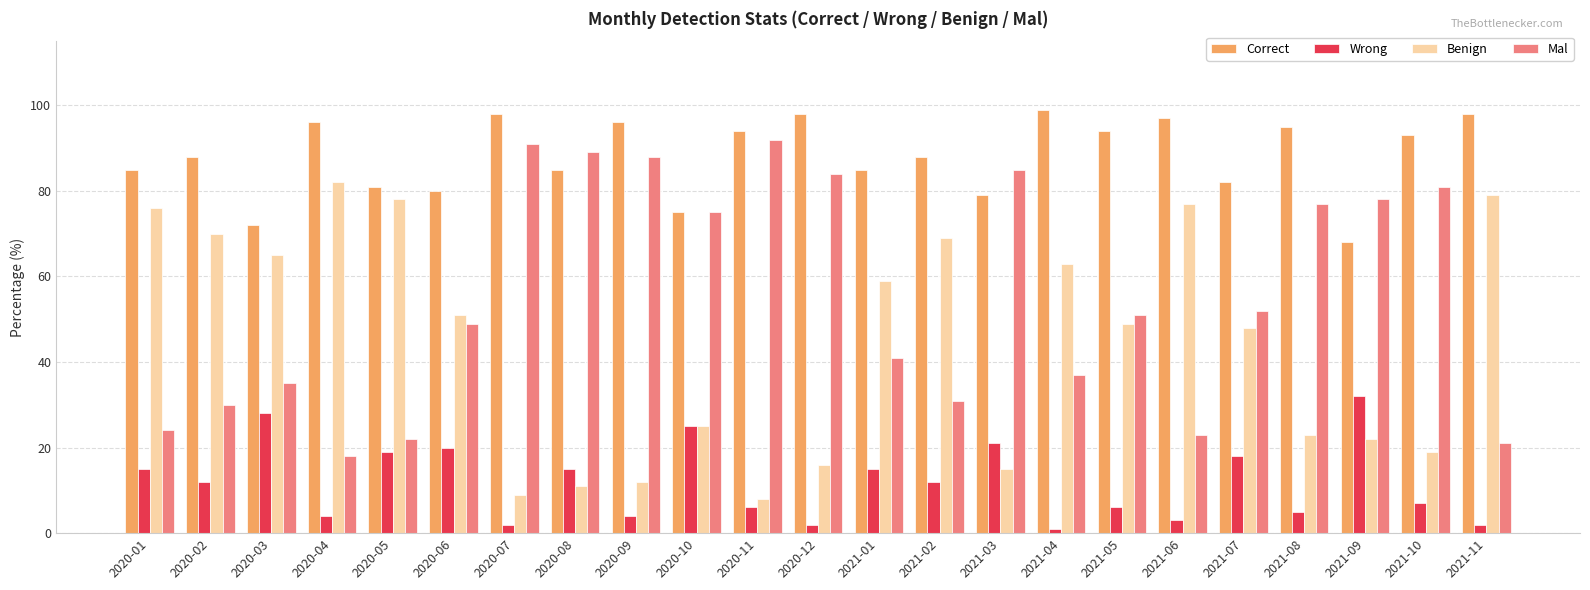

What is the total value across all series at 2021-02?

200